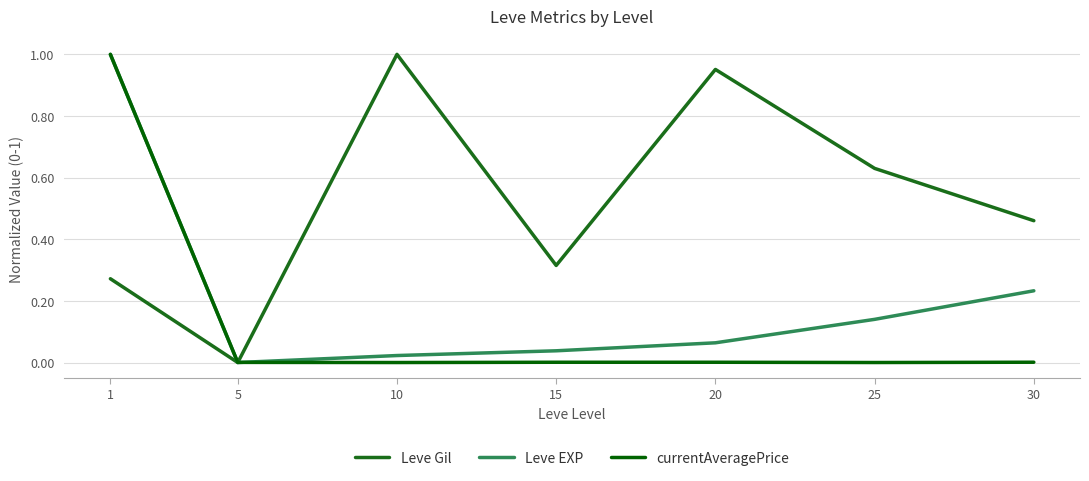

What is the sum of all Leve EXP values?

1.5